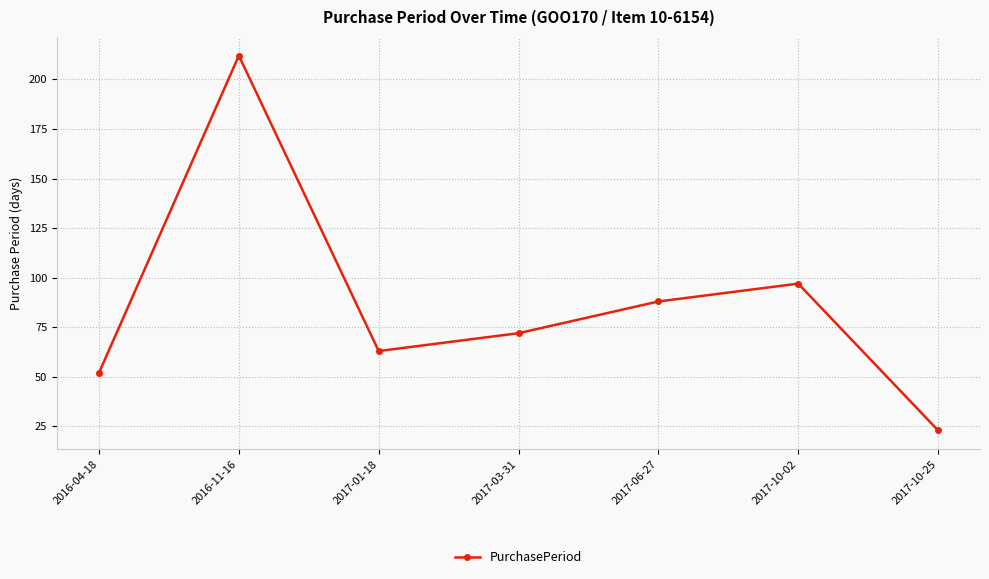

Does the chart have visible grid lines?

Yes